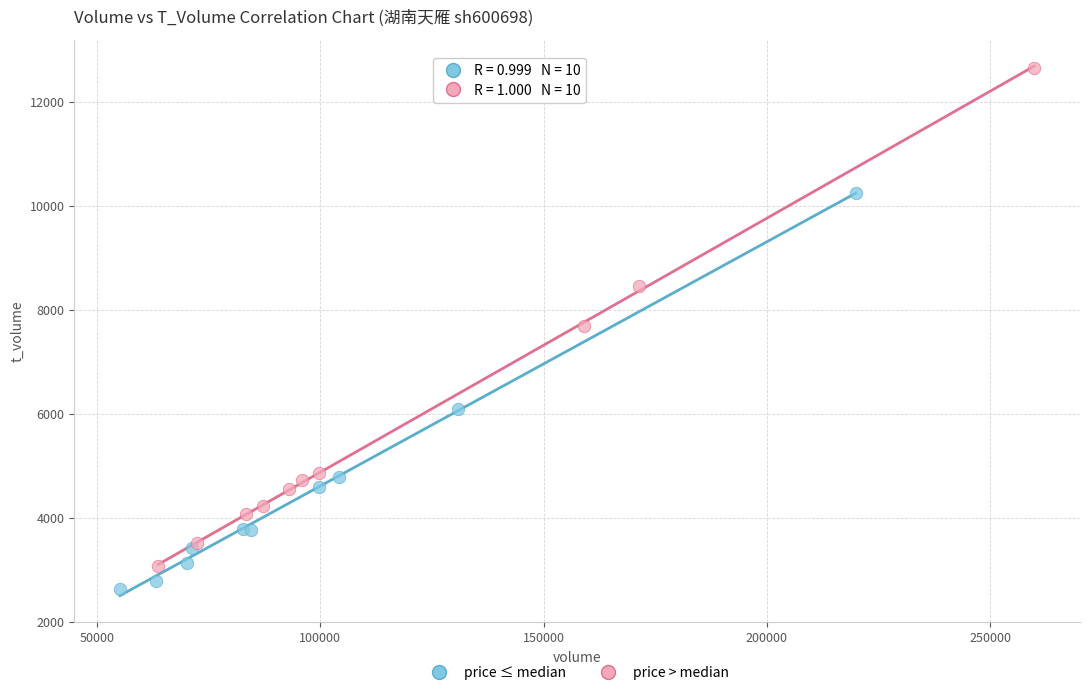

Which series has the widest spread of Y values?

price > median